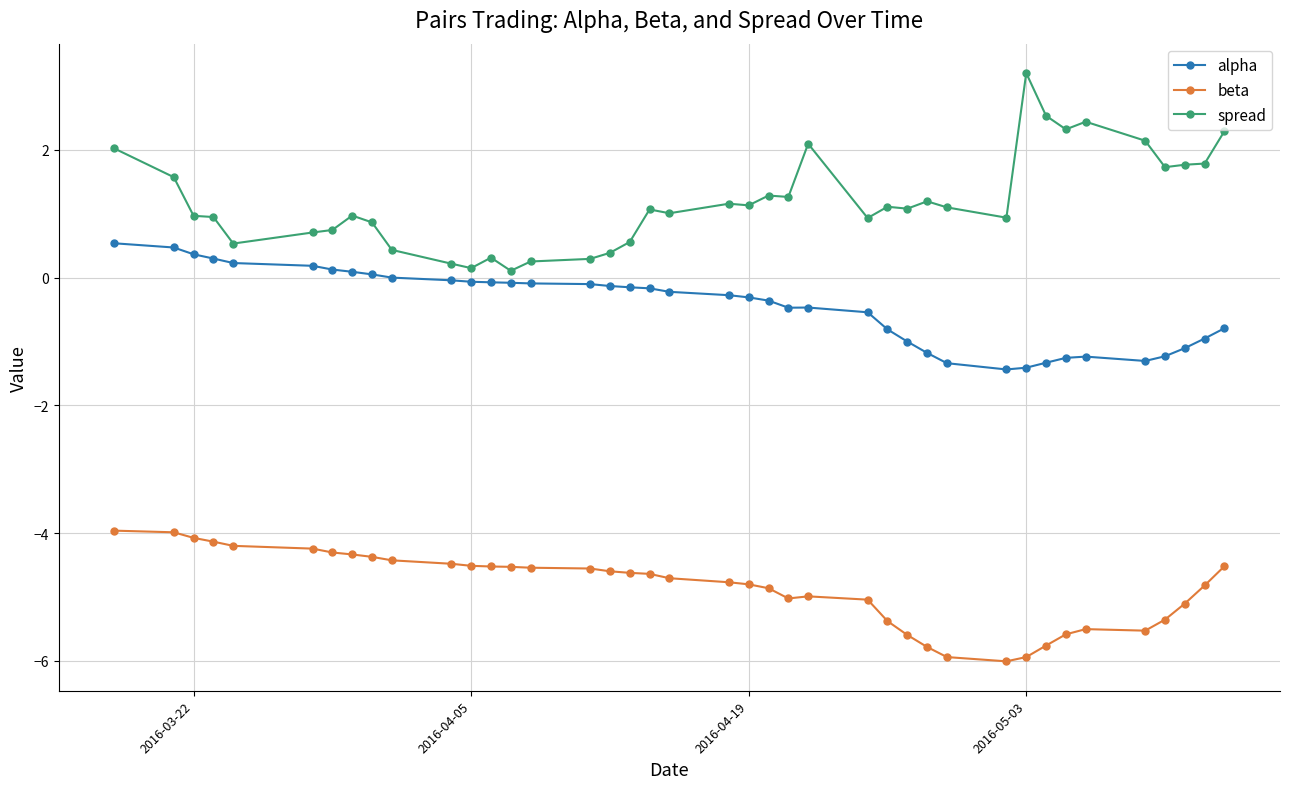

What is the value of the beta point at the 4th from the left?

-4.1